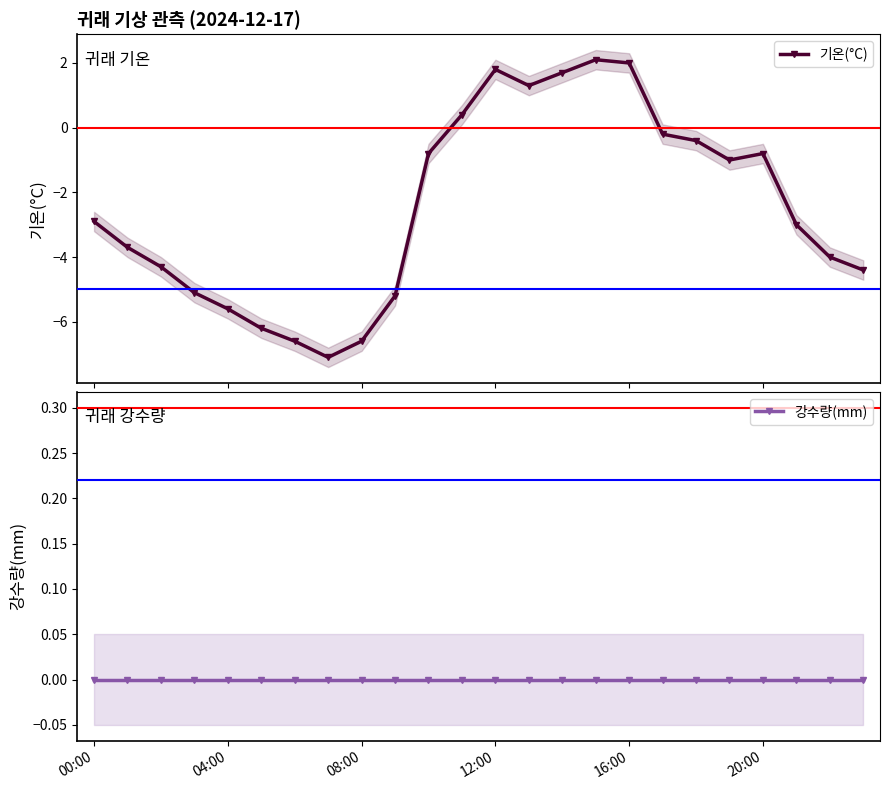

True or false: 기온(°C) has more than 1 points higher than both neighbors.

True